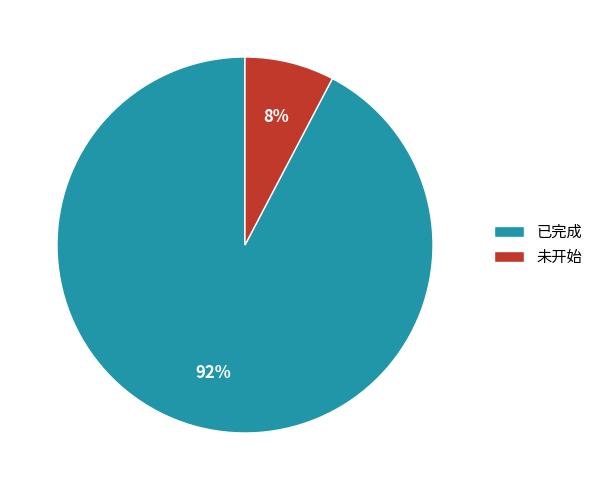

Count the number of slices in the pie.

2